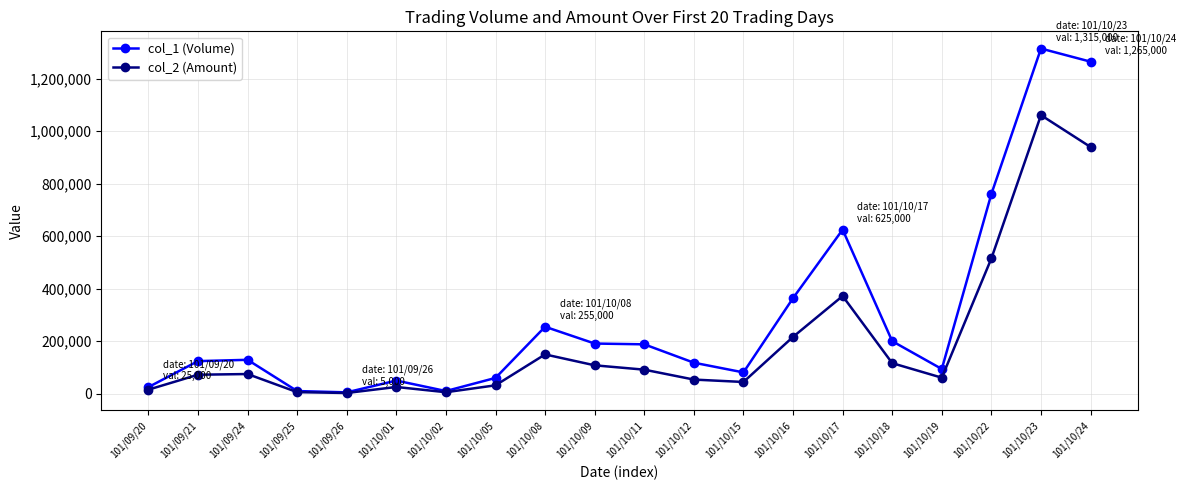

Between 101/10/12 and 101/10/17, which series saw the biggest shift?

col_1 (Volume)